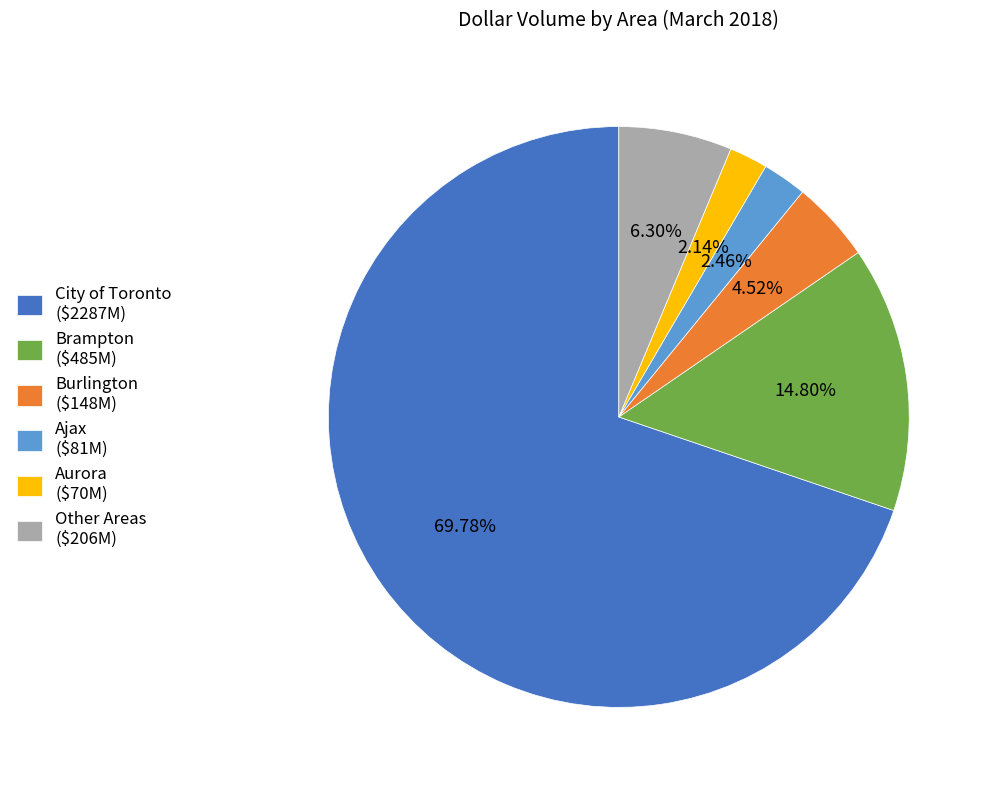

Does any single category account for the majority?

Yes